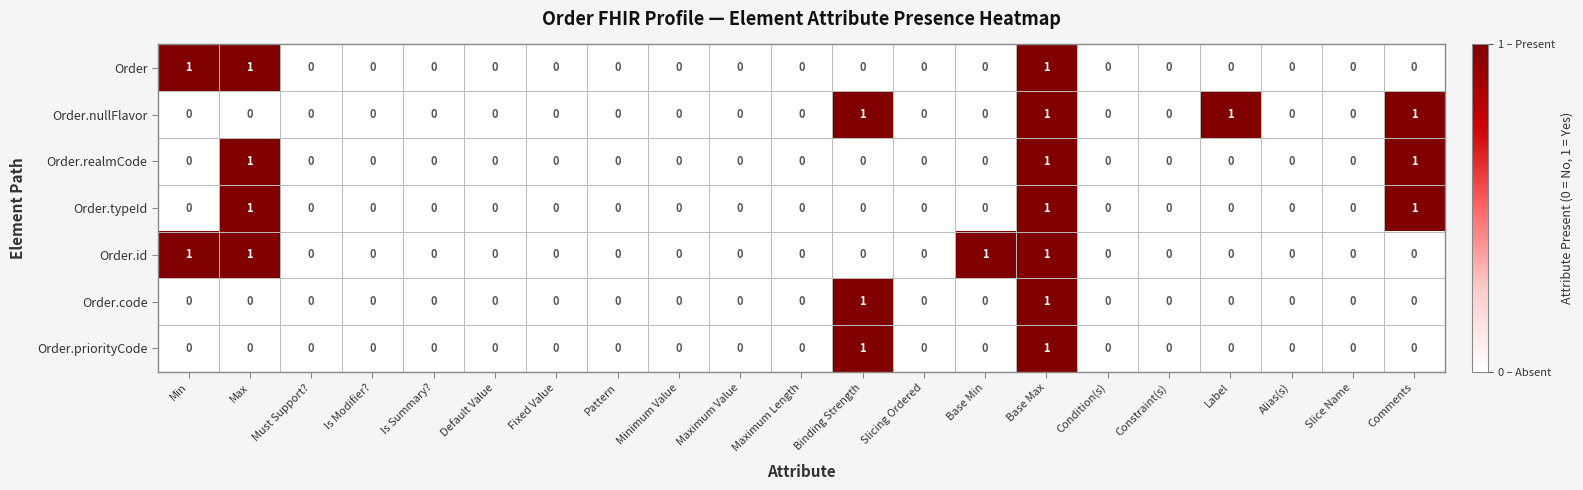

The Order series shows -1 at Is Modifier?. True or false?

False